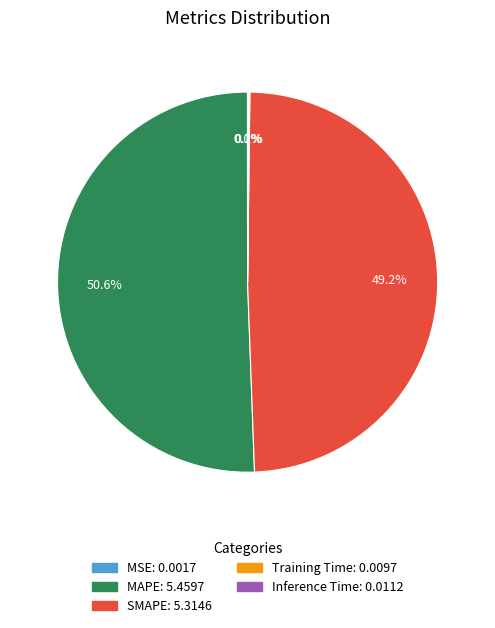

Is it true that MAPE is 38% of the pie?

False